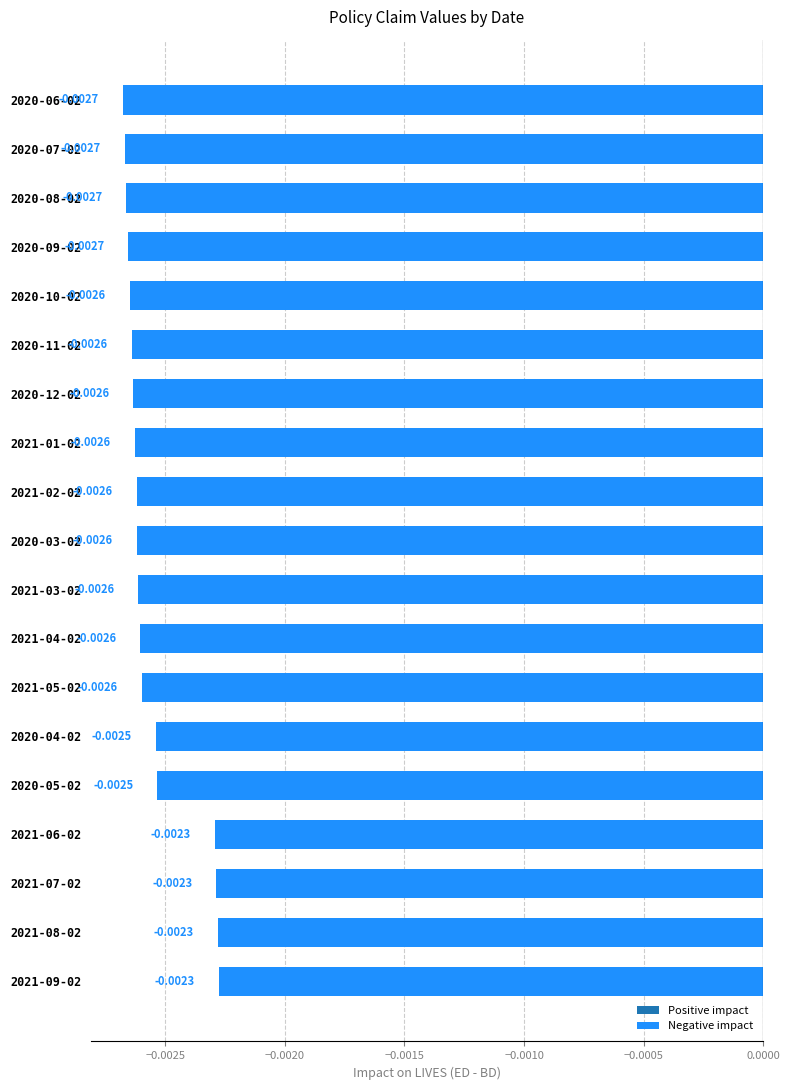

Does the chart contain stacked bars?

No